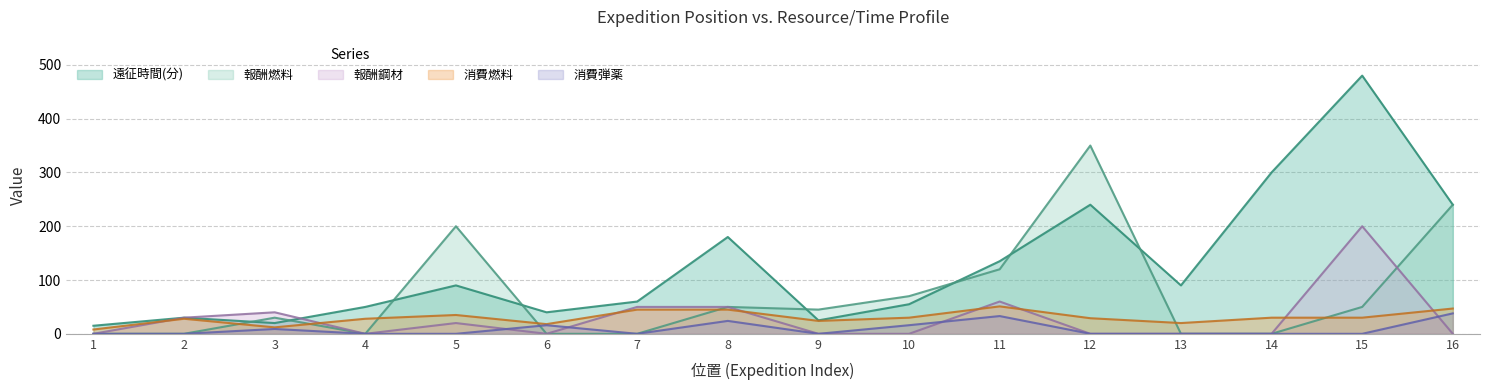

Which series has the widest spread of values?

遠征時間(分)